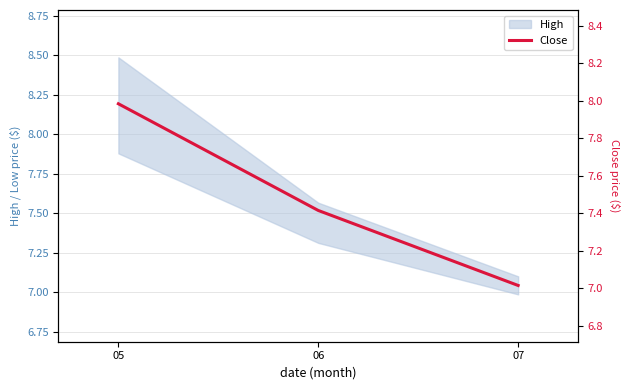

Reading left to right, list all the values displayed in this chart.

8.0	7.4	7.0